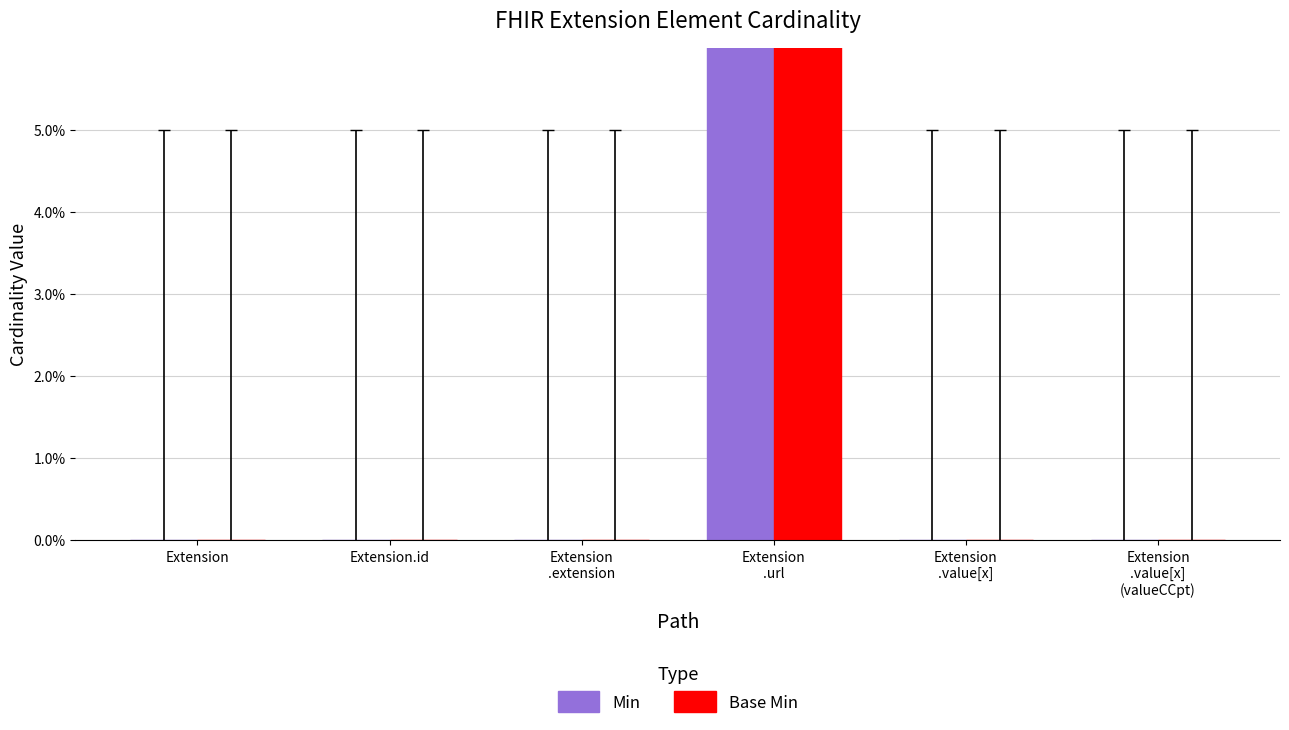

Which has a higher value, Extension
.value[x] or Extension.id?

Extension
.value[x]